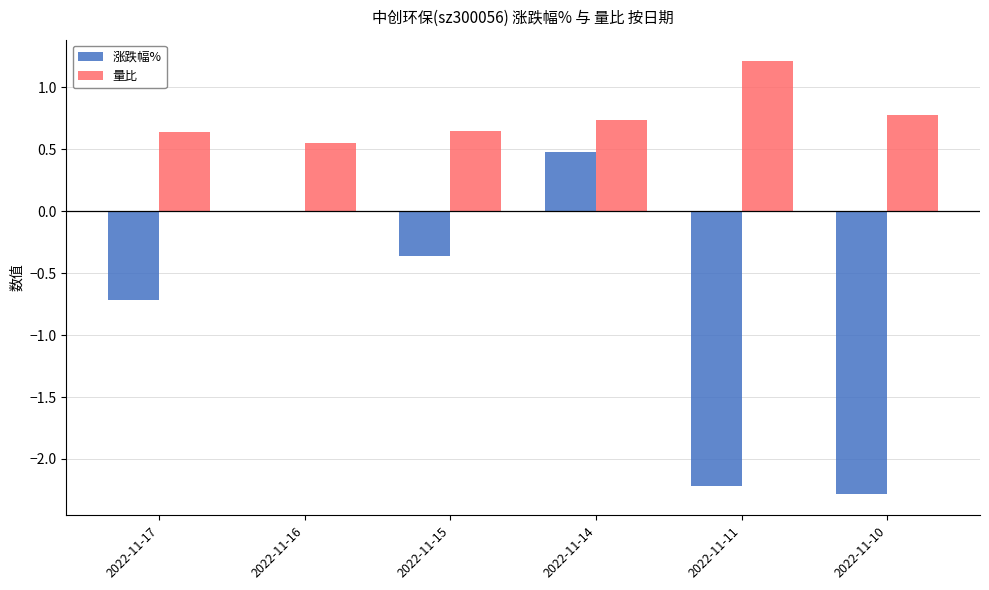

How many series are shown in this chart?

2